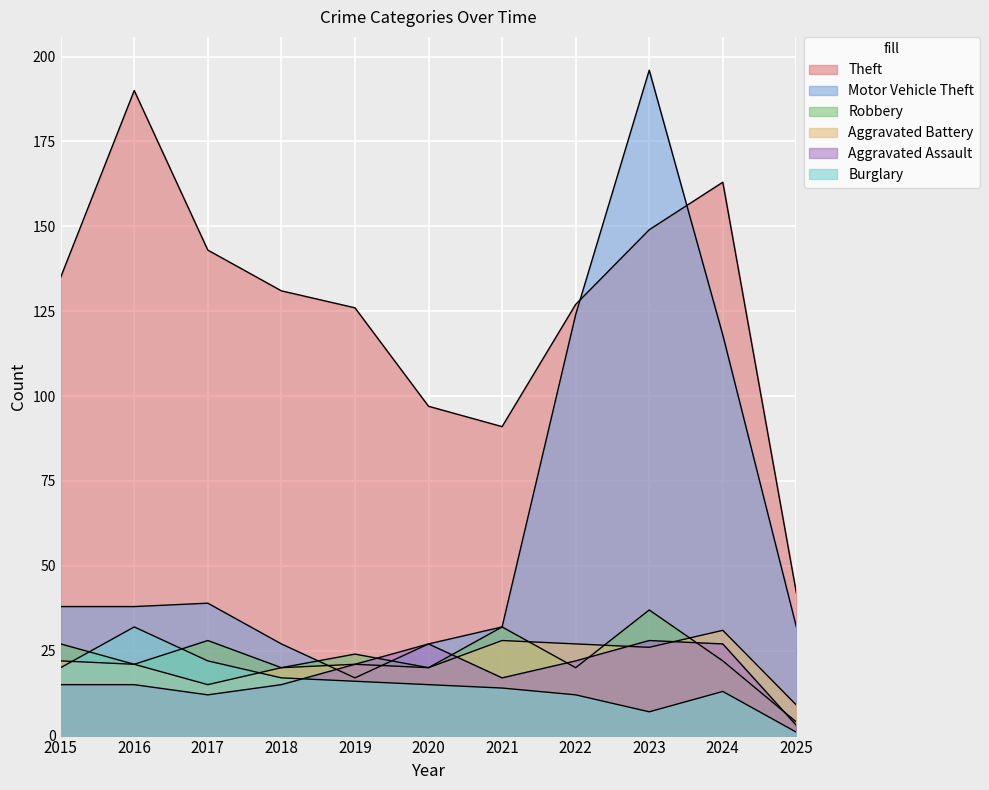

Does the chart display data point markers on the line(s)?

No